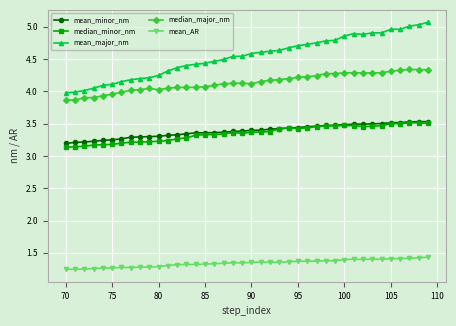

True or false: median_major_nm and mean_minor_nm intersect in this chart.

False